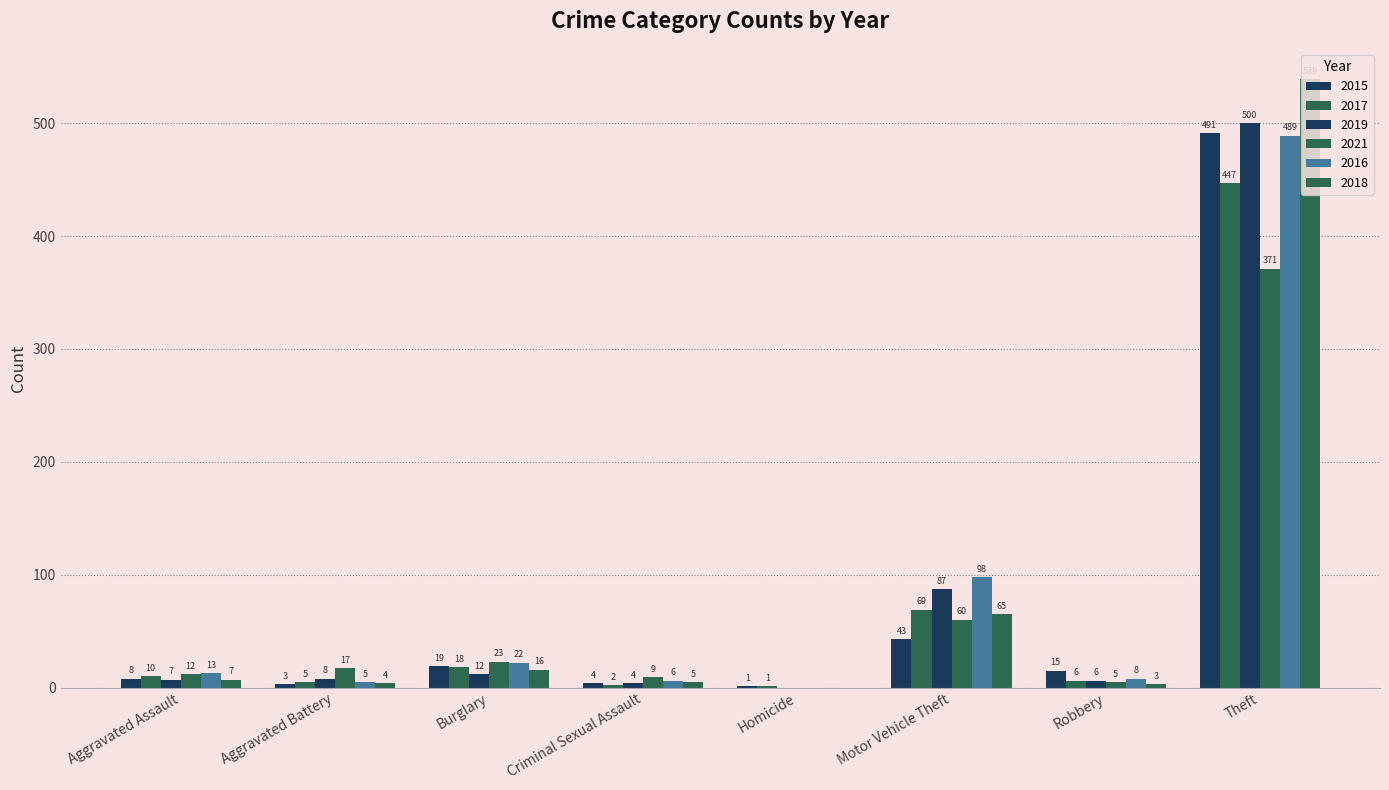

How many distinct data groups are displayed?

6